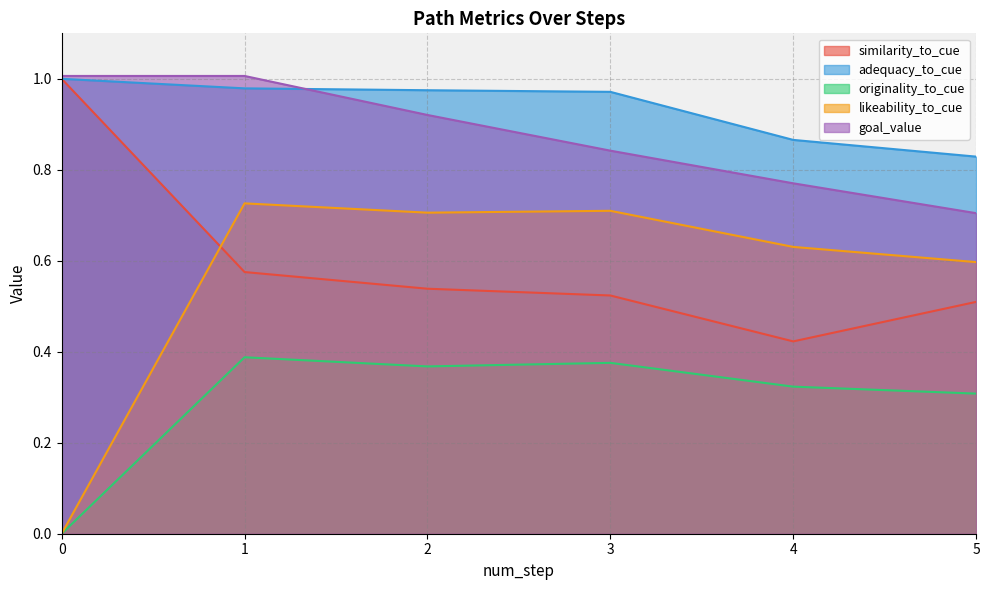

Which series has the largest total across all categories?

adequacy_to_cue